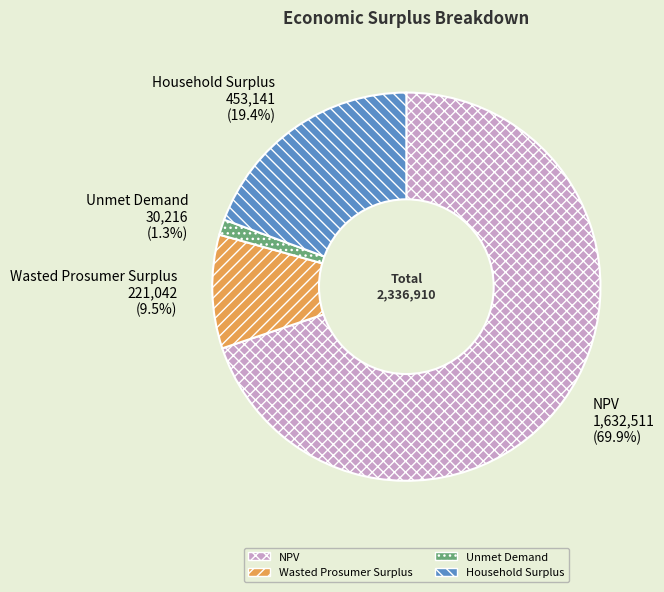

To the nearest percent, what is the combined percentage of NPV and Wasted Prosumer Surplus?

79%